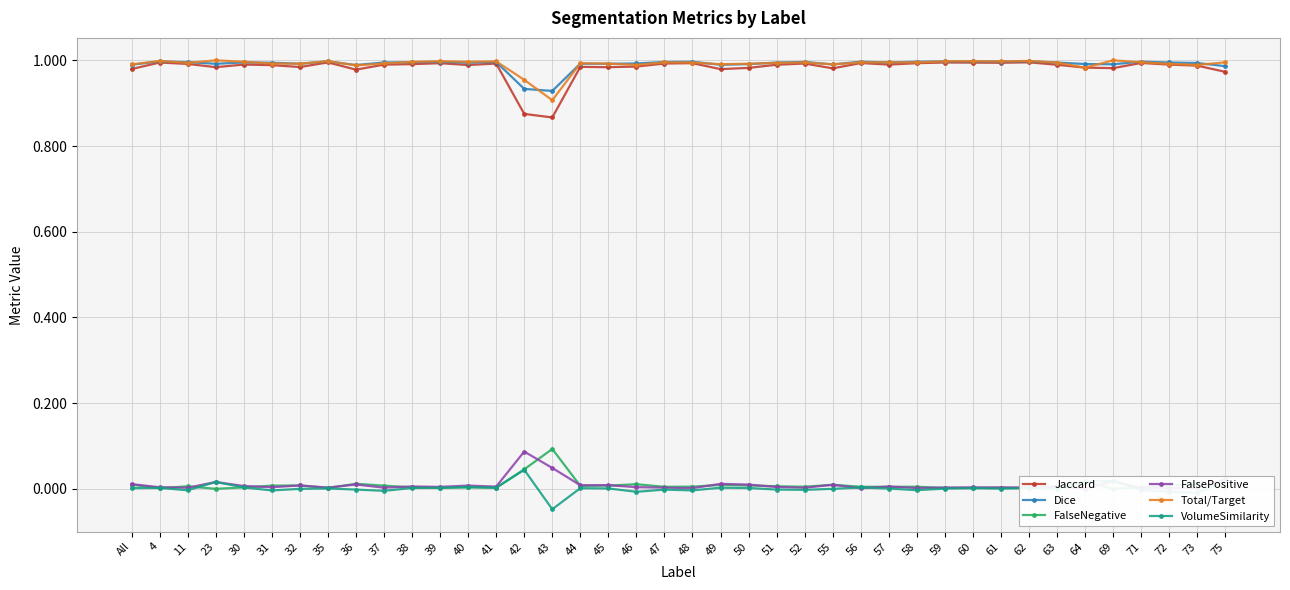

How many categories are shown in the chart?

40